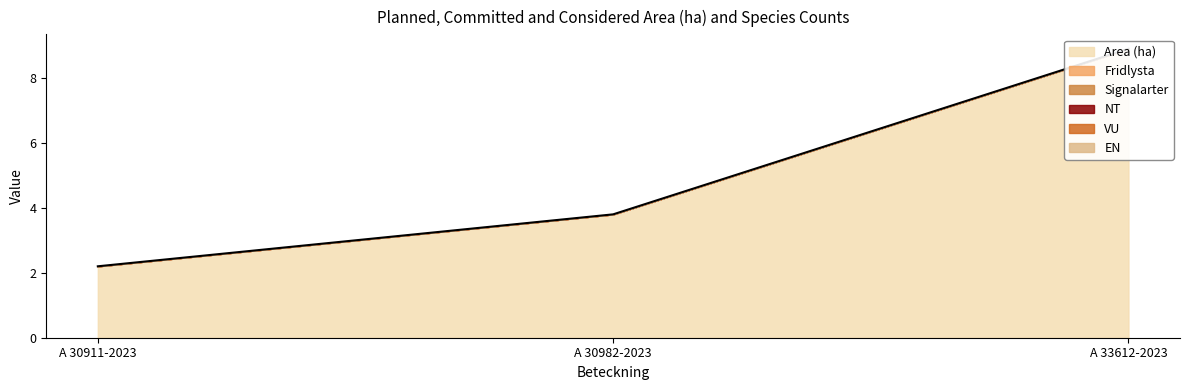

At which category is the sum across all series the highest?

A 33612-2023